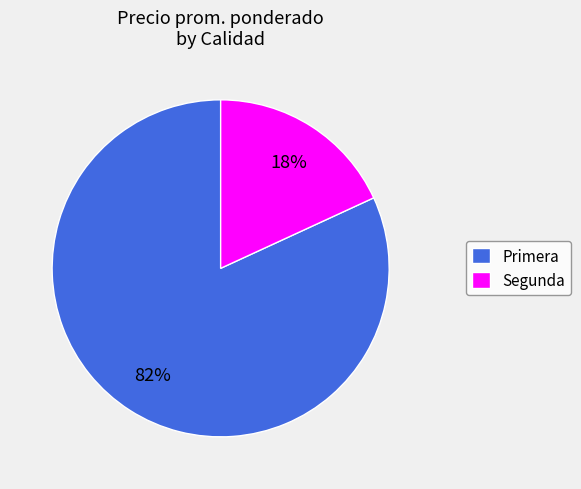

True or false: Segunda accounts for 18% of the total.

True